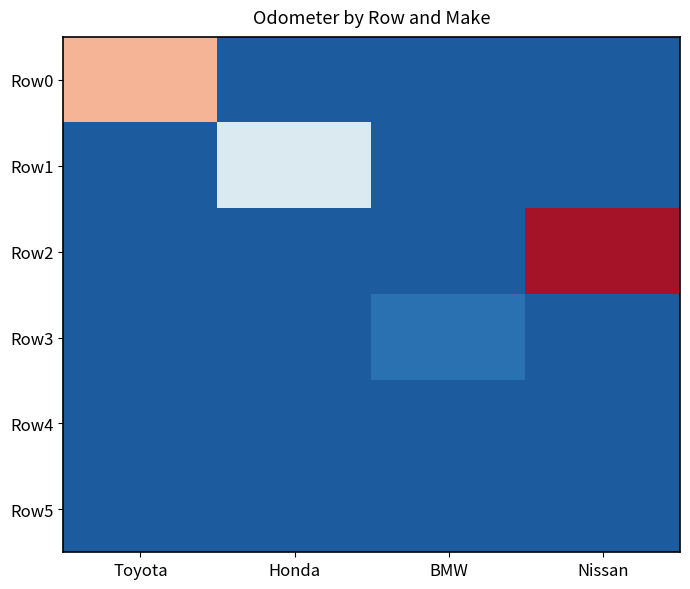

Reading left to right, what are all the values shown in this chart?

Row0: Toyota=150043	Honda=0	BMW=0	Nissan=0
Row1: Toyota=0	Honda=87899	BMW=0	Nissan=0
Row2: Toyota=0	Honda=0	BMW=0	Nissan=213095
Row3: Toyota=0	Honda=0	BMW=11179	Nissan=0
Row4: Toyota=0	Honda=0	BMW=0	Nissan=0
Row5: Toyota=0	Honda=0	BMW=0	Nissan=0